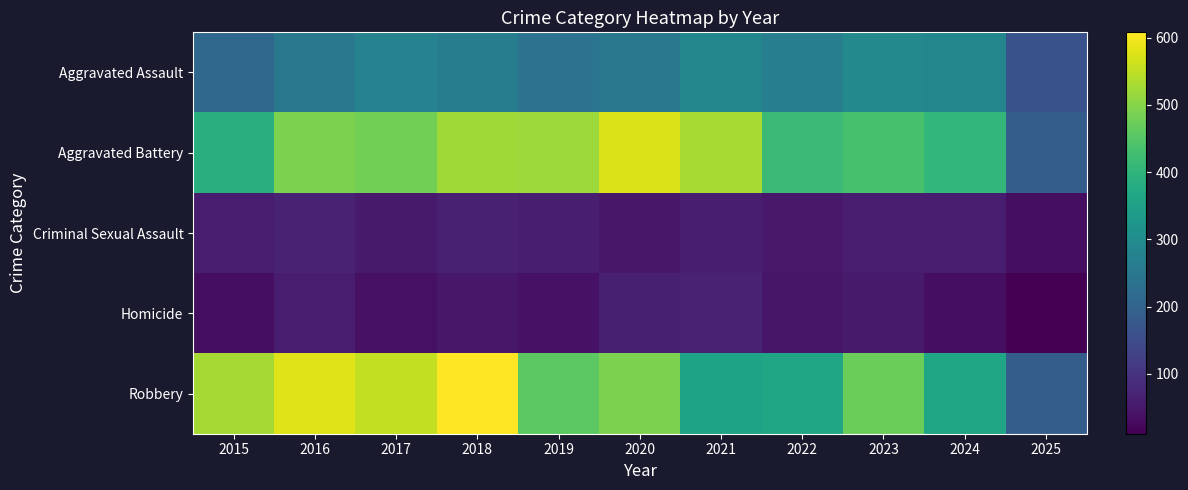

What is the spread (max minus min) of values at 2025?

177